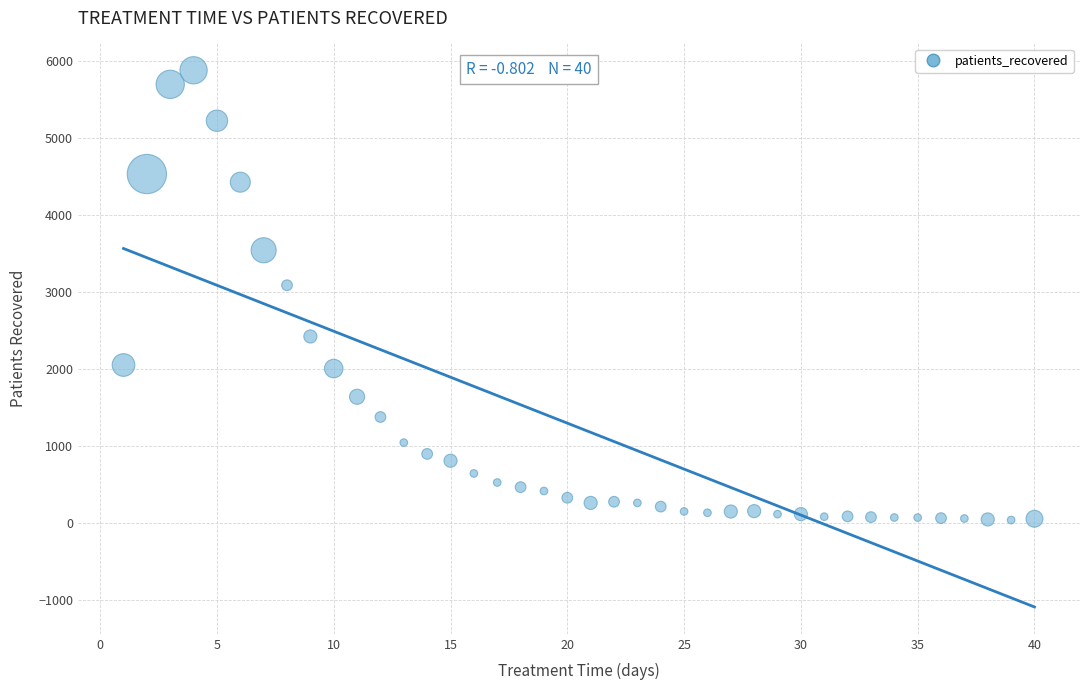

What Y value in the scatter plot is closest to 2960?

3089